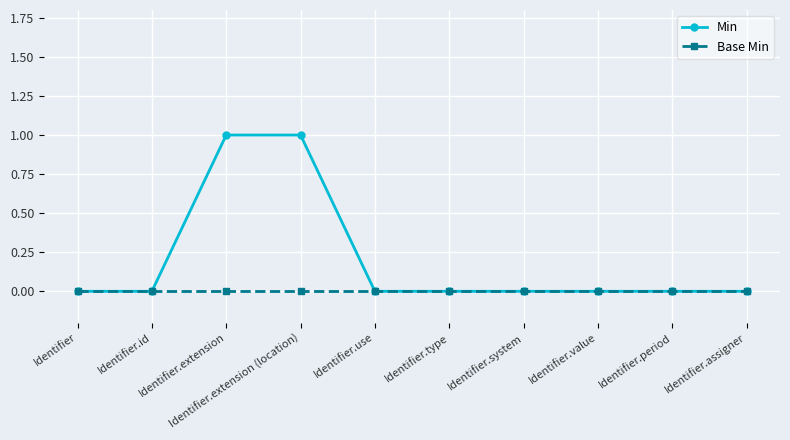

What is the difference between the second highest and minimum values in the Min series?

1